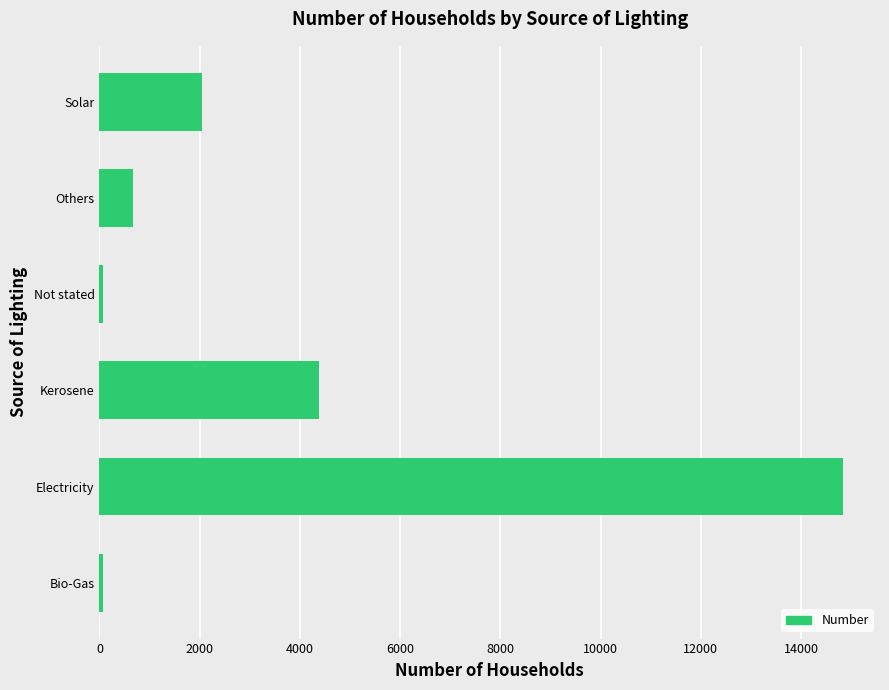

What is the difference between the values at Kerosene and Electricity?

10443